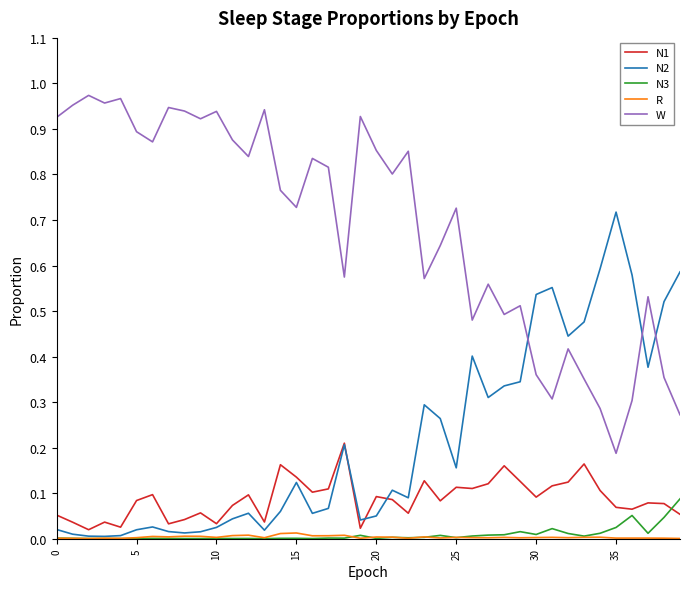

True or false: W and N3 cross at least once.

False